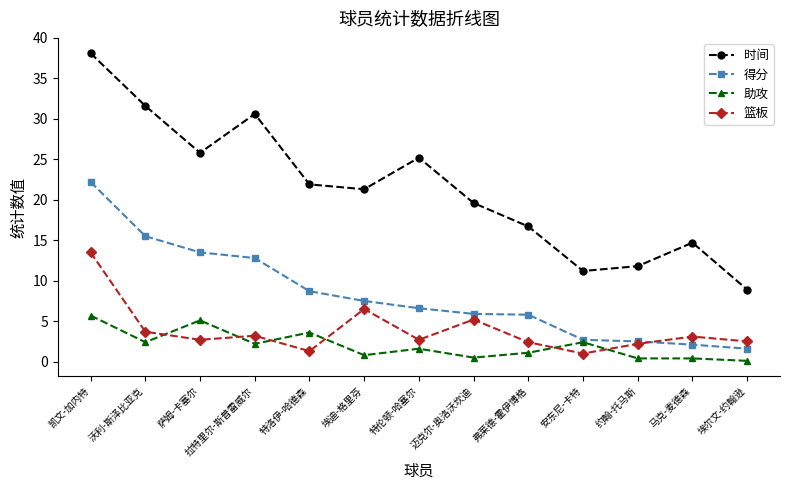

Where does the 得分 series first go above 6?

凯文-加内特